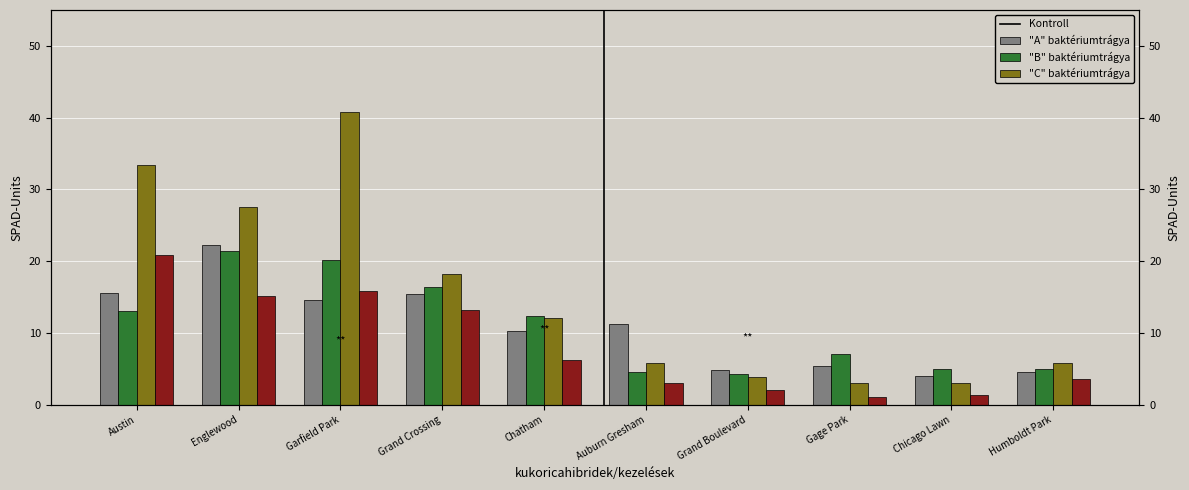

What is the value of the 2019 bar at the 2nd from the left?

27.6